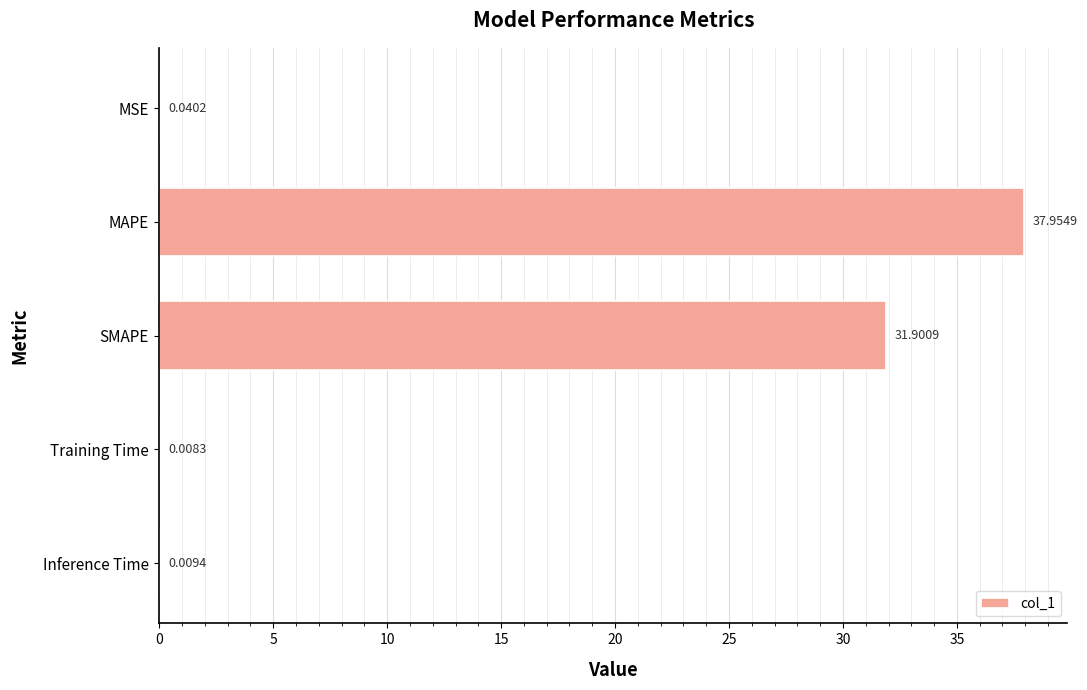

Which has a higher value, Inference Time or MAPE?

MAPE